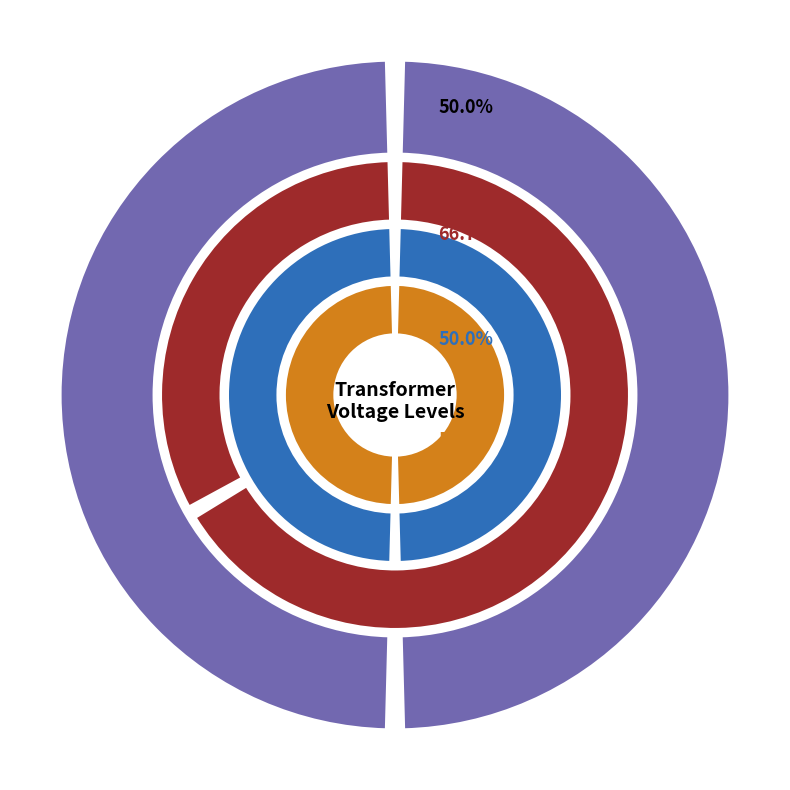

Which series has the largest range (max minus min)?

vn_mv_kv